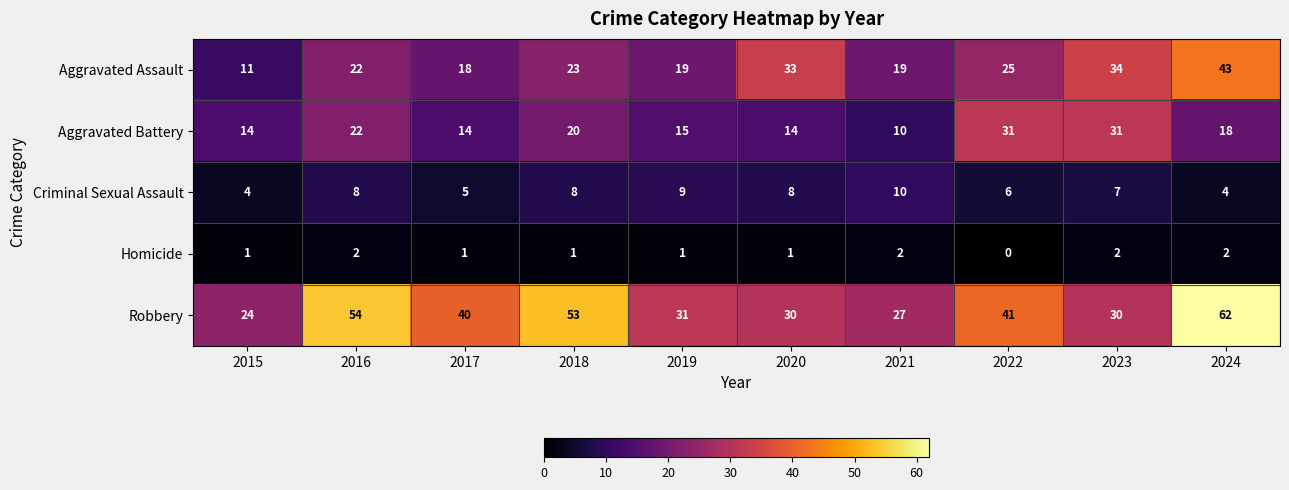

What is the average value of the Aggravated Battery series?

19